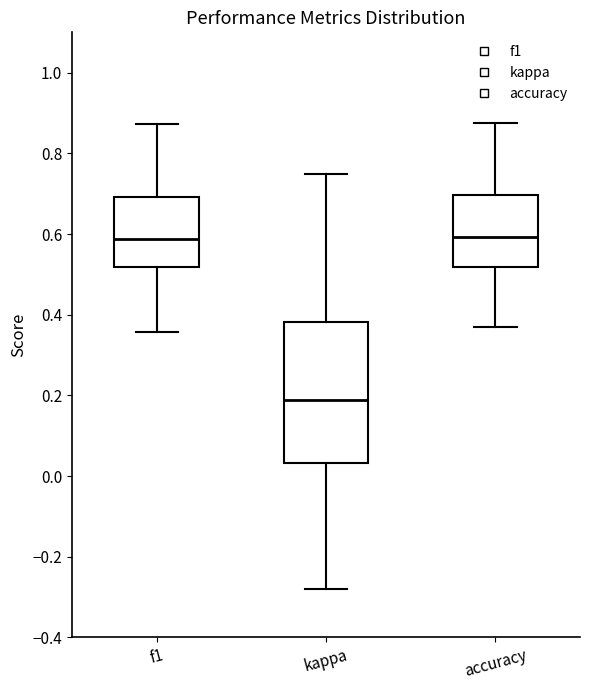

Reading left to right, transcribe this box plot: for each box, give where its median line is, the range the box spans, and where its two whiskers end, as read against the y-axis. The values are not printed on the chart, so give them approximately, as read against the axis.

f1: median 0.58, box 0.52 to 0.70, whiskers 0.36 to 0.88
kappa: median 0.18, box 0.04 to 0.38, whiskers -0.28 to 0.76
accuracy: median 0.60, box 0.52 to 0.70, whiskers 0.36 to 0.88